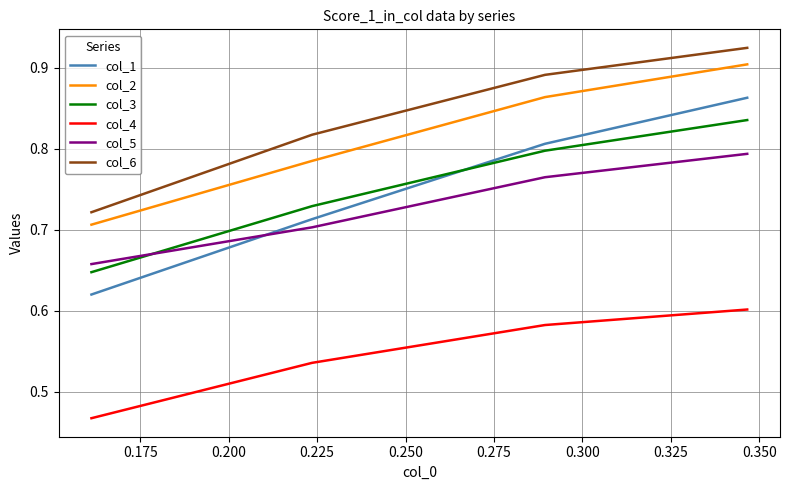

What are all the series names shown in the legend?

col_1, col_2, col_3, col_4, col_5, col_6